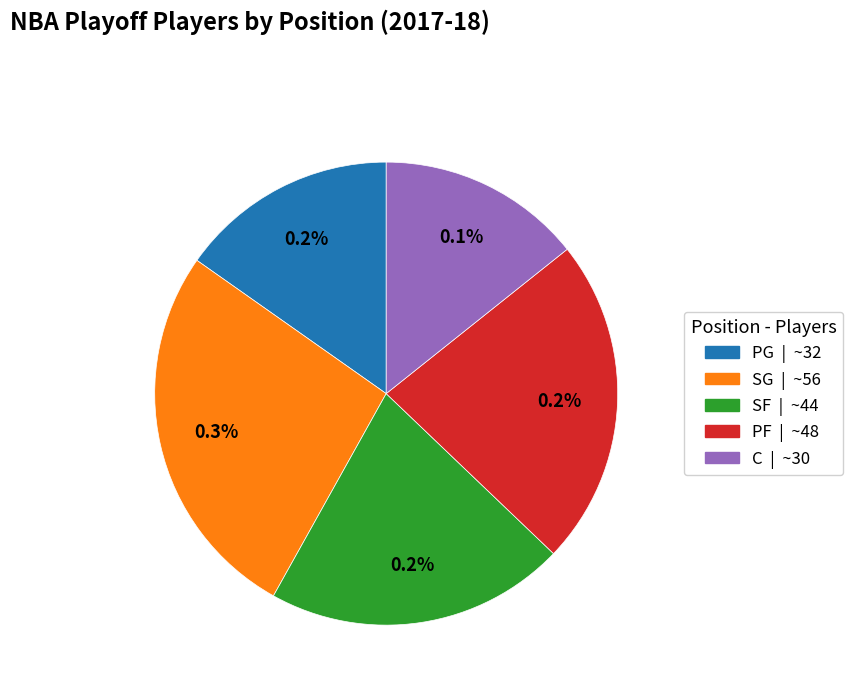

Rank the categories by value from highest to lowest.

SG, PF, SF, PG, C